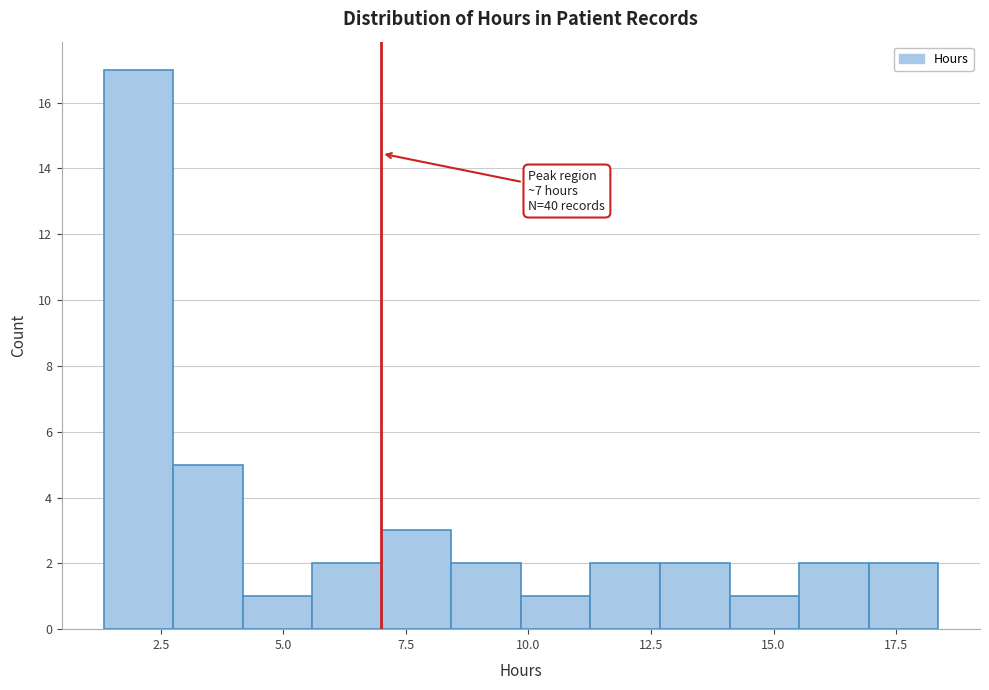

Around what value on the x-axis is the tallest bar? Give the approximate position of its centre, as read against the axis.

2.0